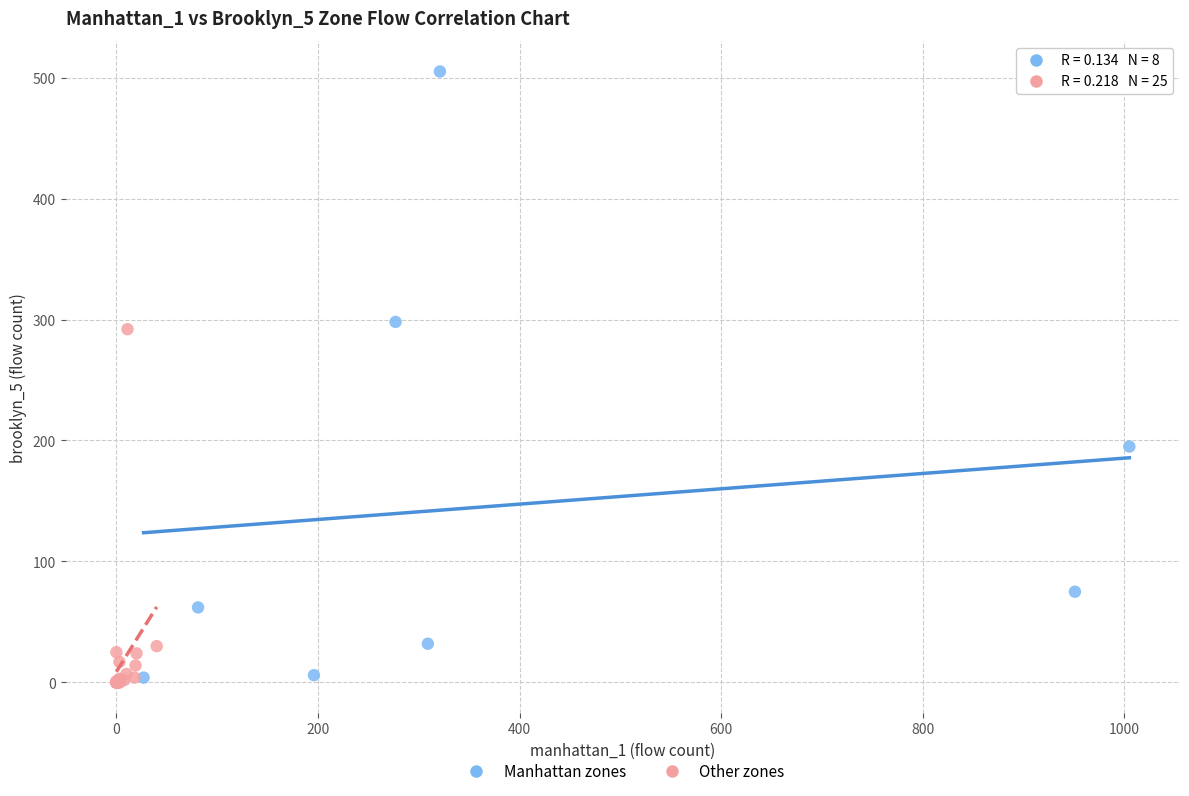

Which series reaches the maximum Y coordinate?

Manhattan zones